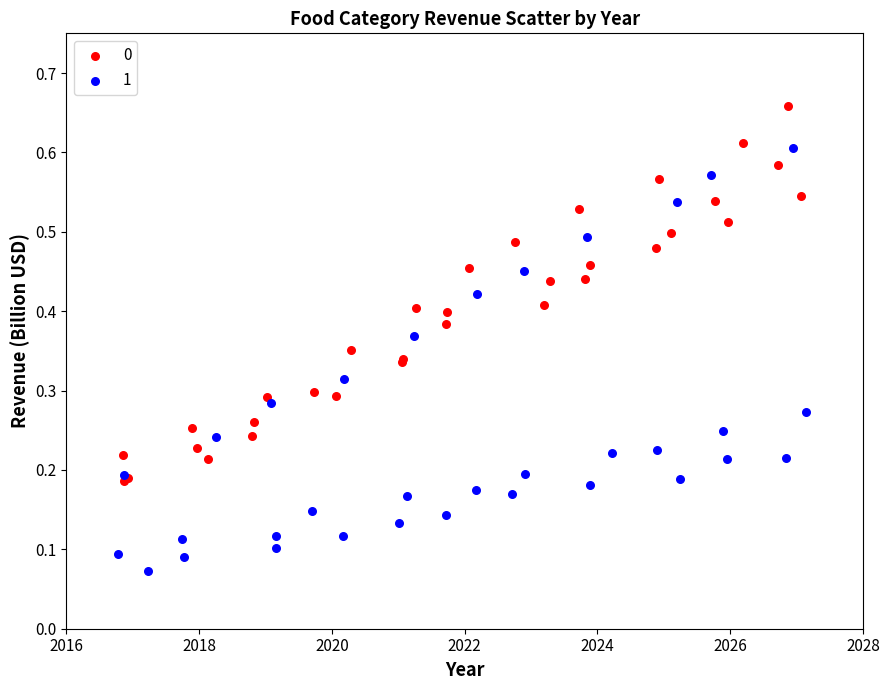

Which series has the largest Y range (max minus min)?

1